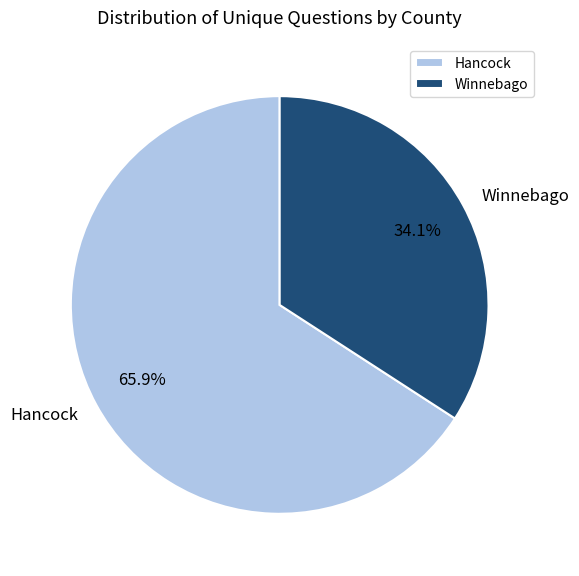

To the nearest percent, what is the average slice percentage?

50%